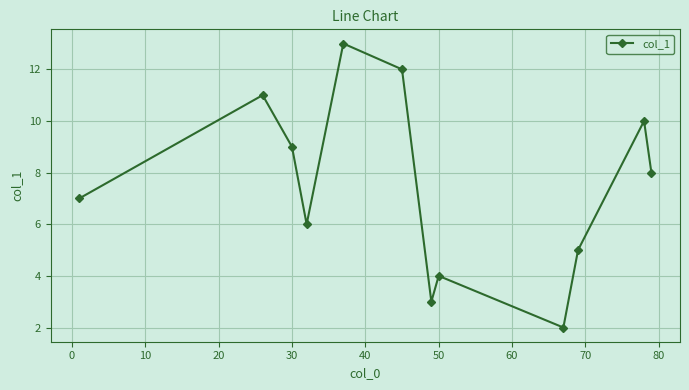

What is the difference between the second highest and minimum values?

10.0